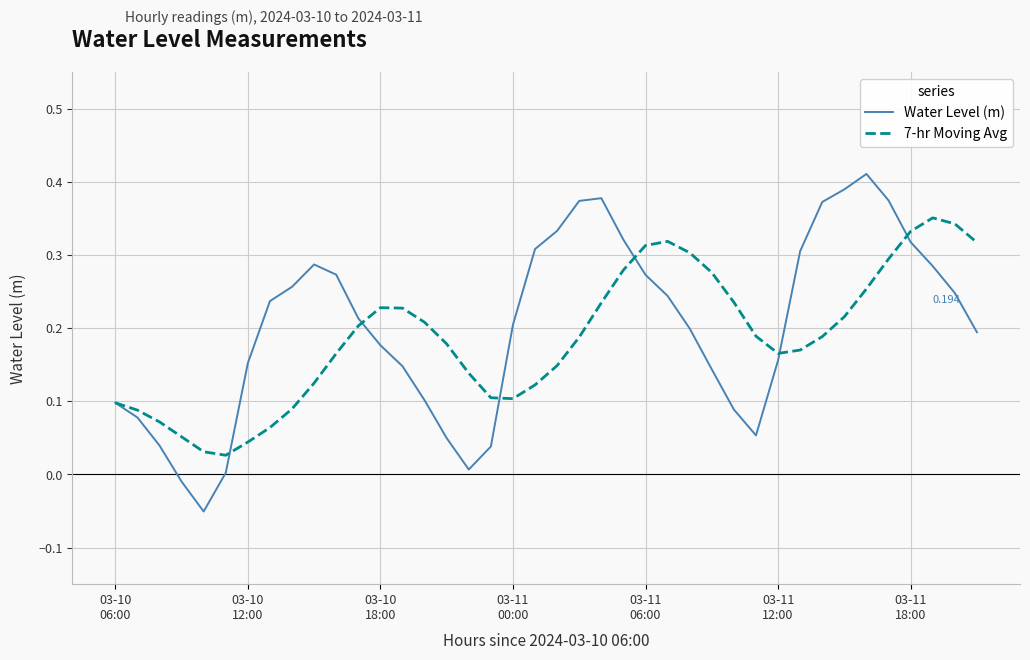

Which series has the widest spread of values?

Water Level (m)